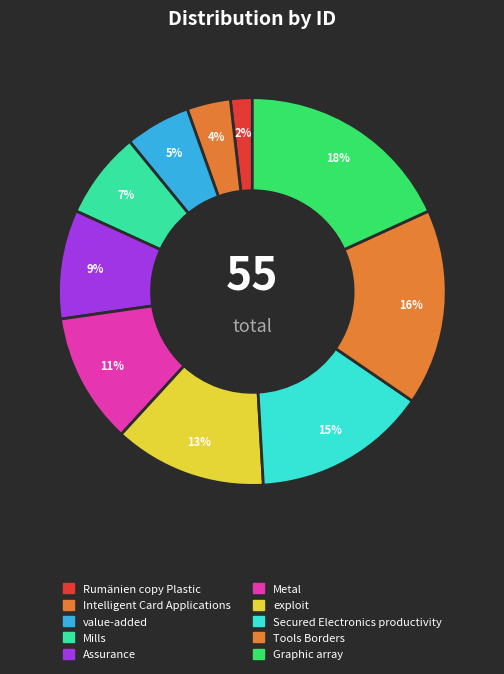

Count the number of slices in the pie.

10